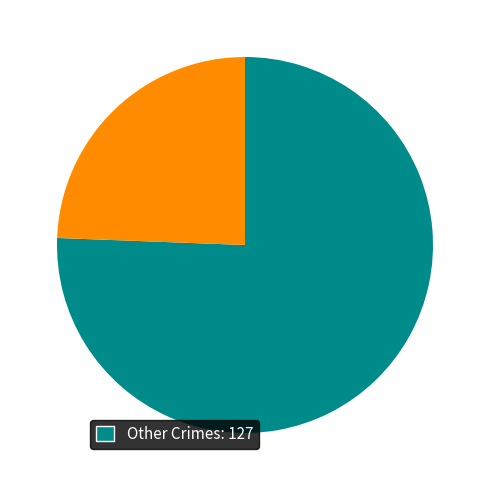

Does any single category account for the majority?

Yes